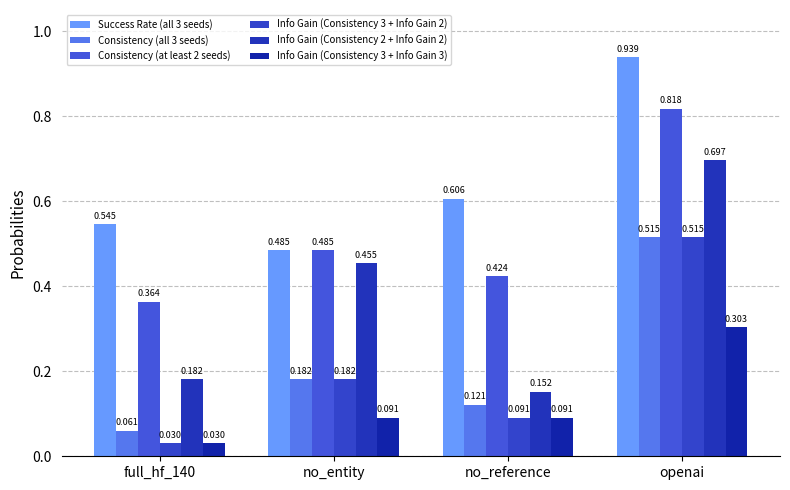

List the labels in order of Info Gain (Consistency 3 + Info Gain 3) value, largest first.

openai, no_entity, no_reference, full_hf_140